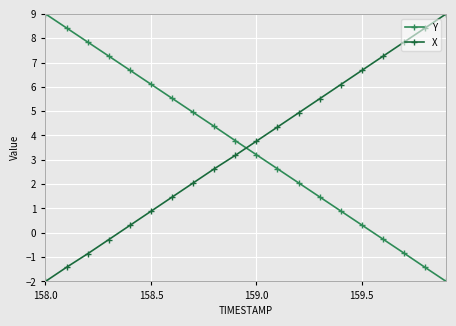

What is the average value of the Y series?

3.5